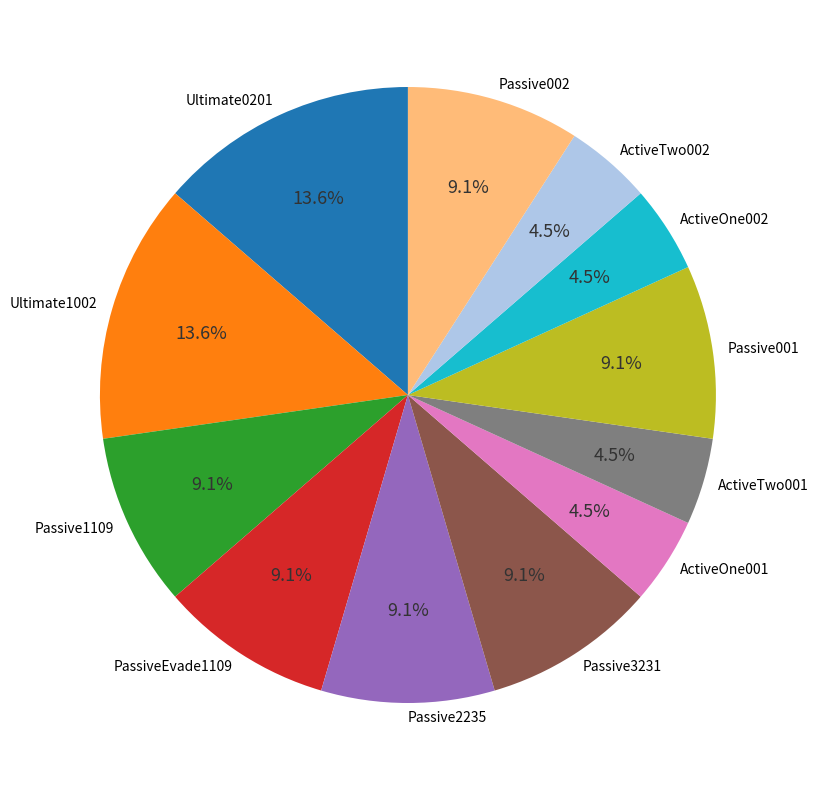

To the nearest percent, what is the average slice percentage?

8%